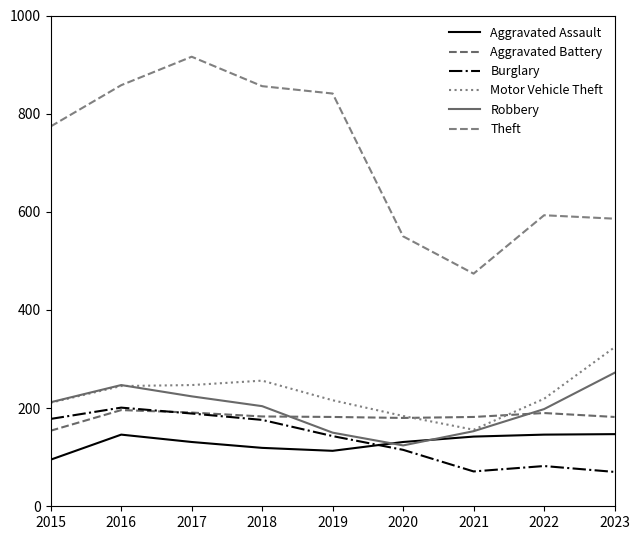

Does the chart have visible grid lines?

No